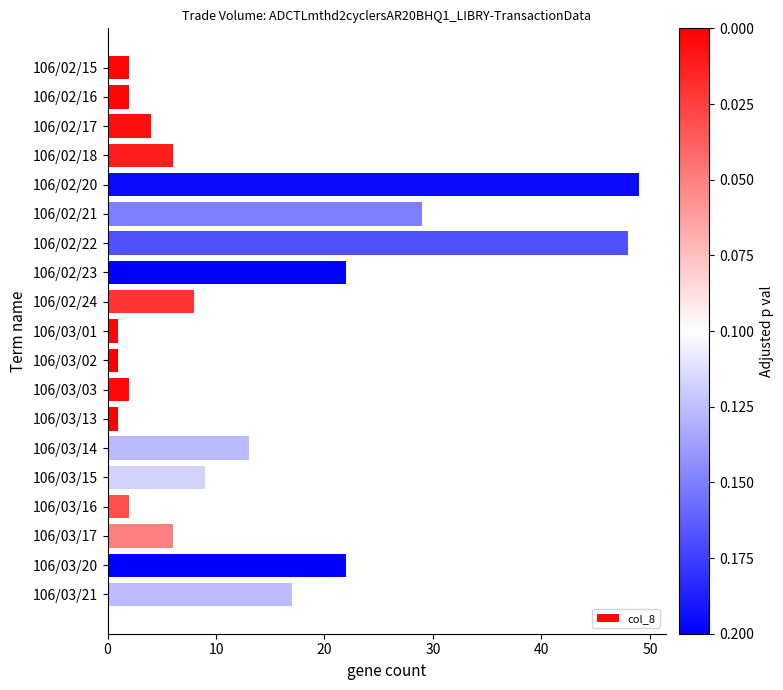

Count the number of categories in the chart.

19